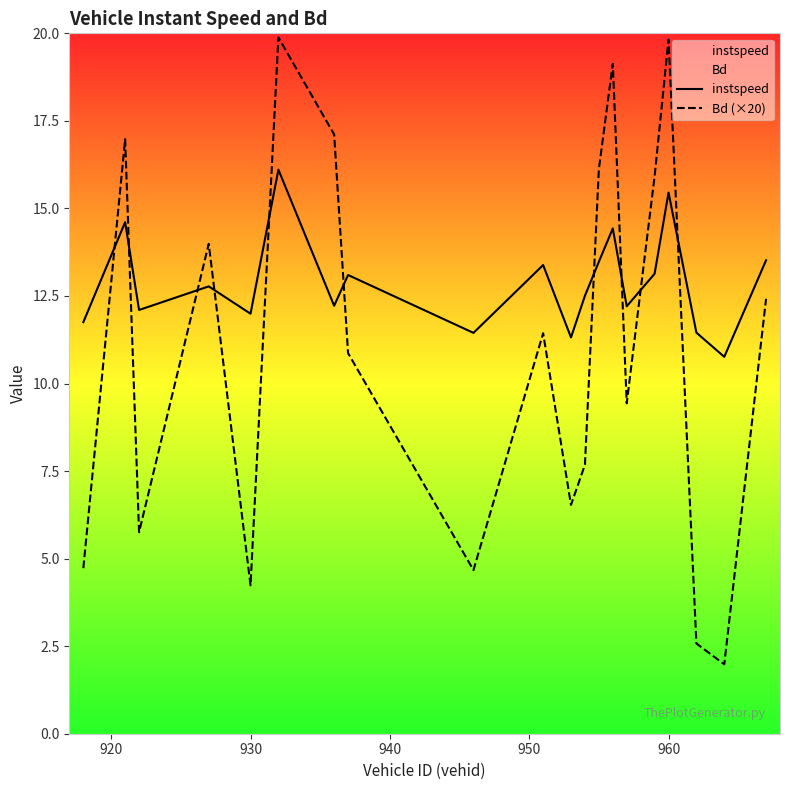

What are all the series names shown in the legend?

instspeed, Bd (×20)